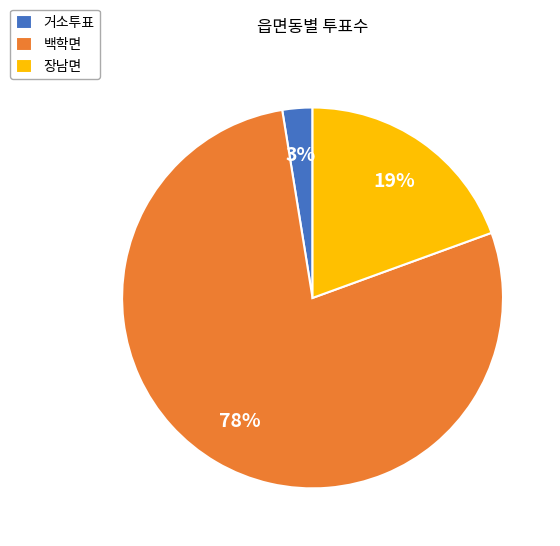

Between 장남면 and 거소투표, which is larger?

장남면